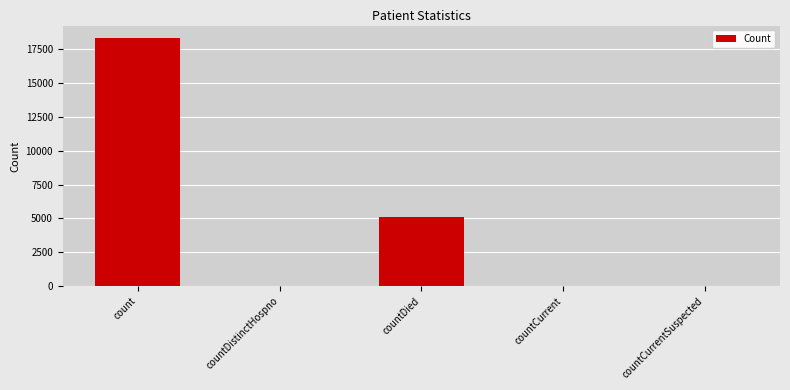

What is the approximate value at count?

18318